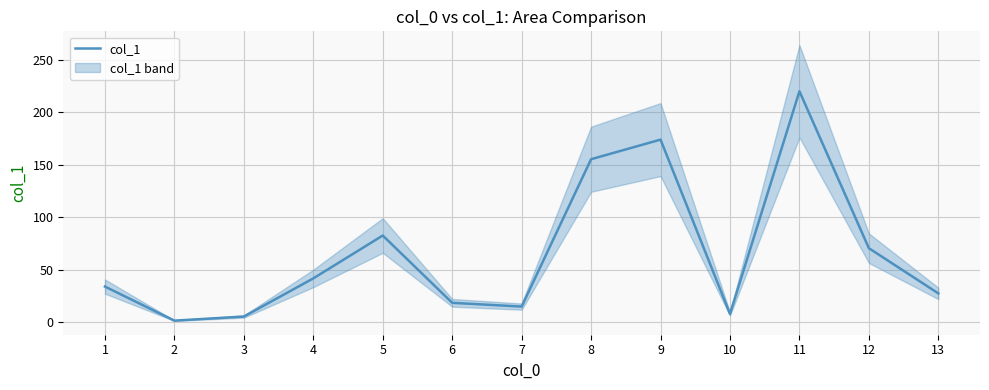

Reading left to right, what are all the values shown in this chart?

33.9	1.4	5.3	41.7	82.6	18.4	14.8	155.4	174.1	7.8	220.2	70.5	27.4